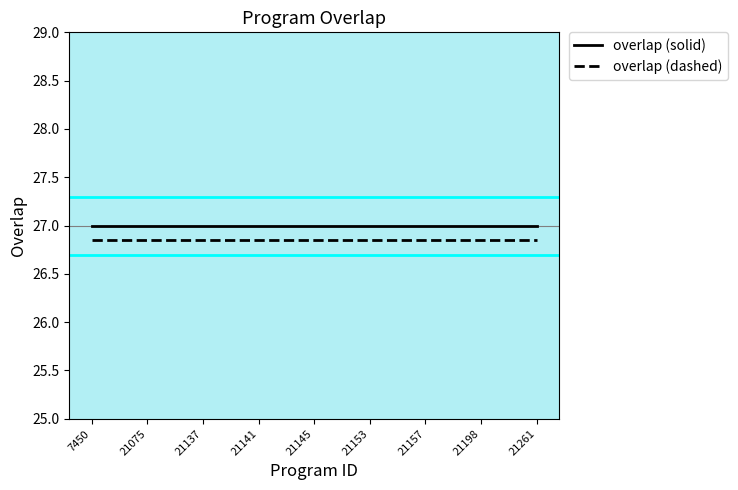

What is the maximum value for overlap (solid)?

27.0